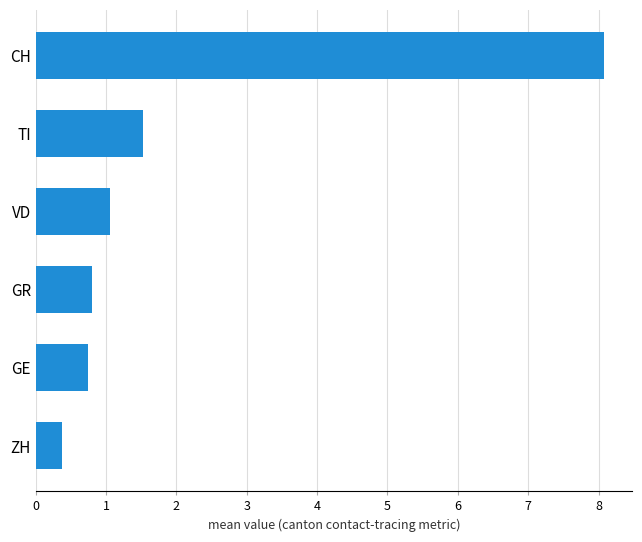

What is the average value?

2.1